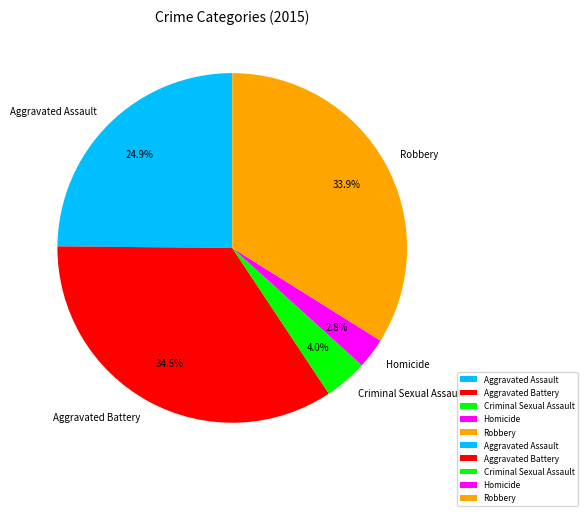

Which has a higher value, Homicide or Aggravated Battery?

Aggravated Battery